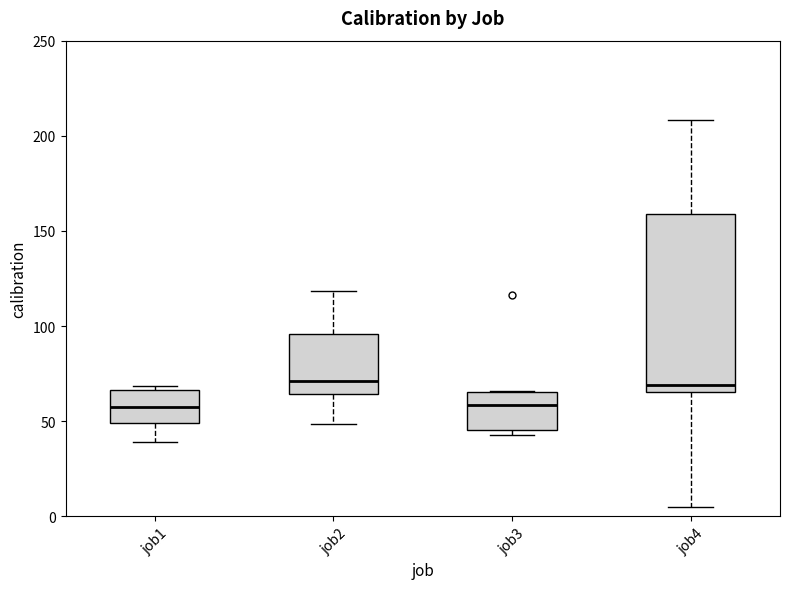

Where is the upper edge of the box for job3 on the y-axis? The values are not printed on the chart, so give them approximately, as read against the axis.

65